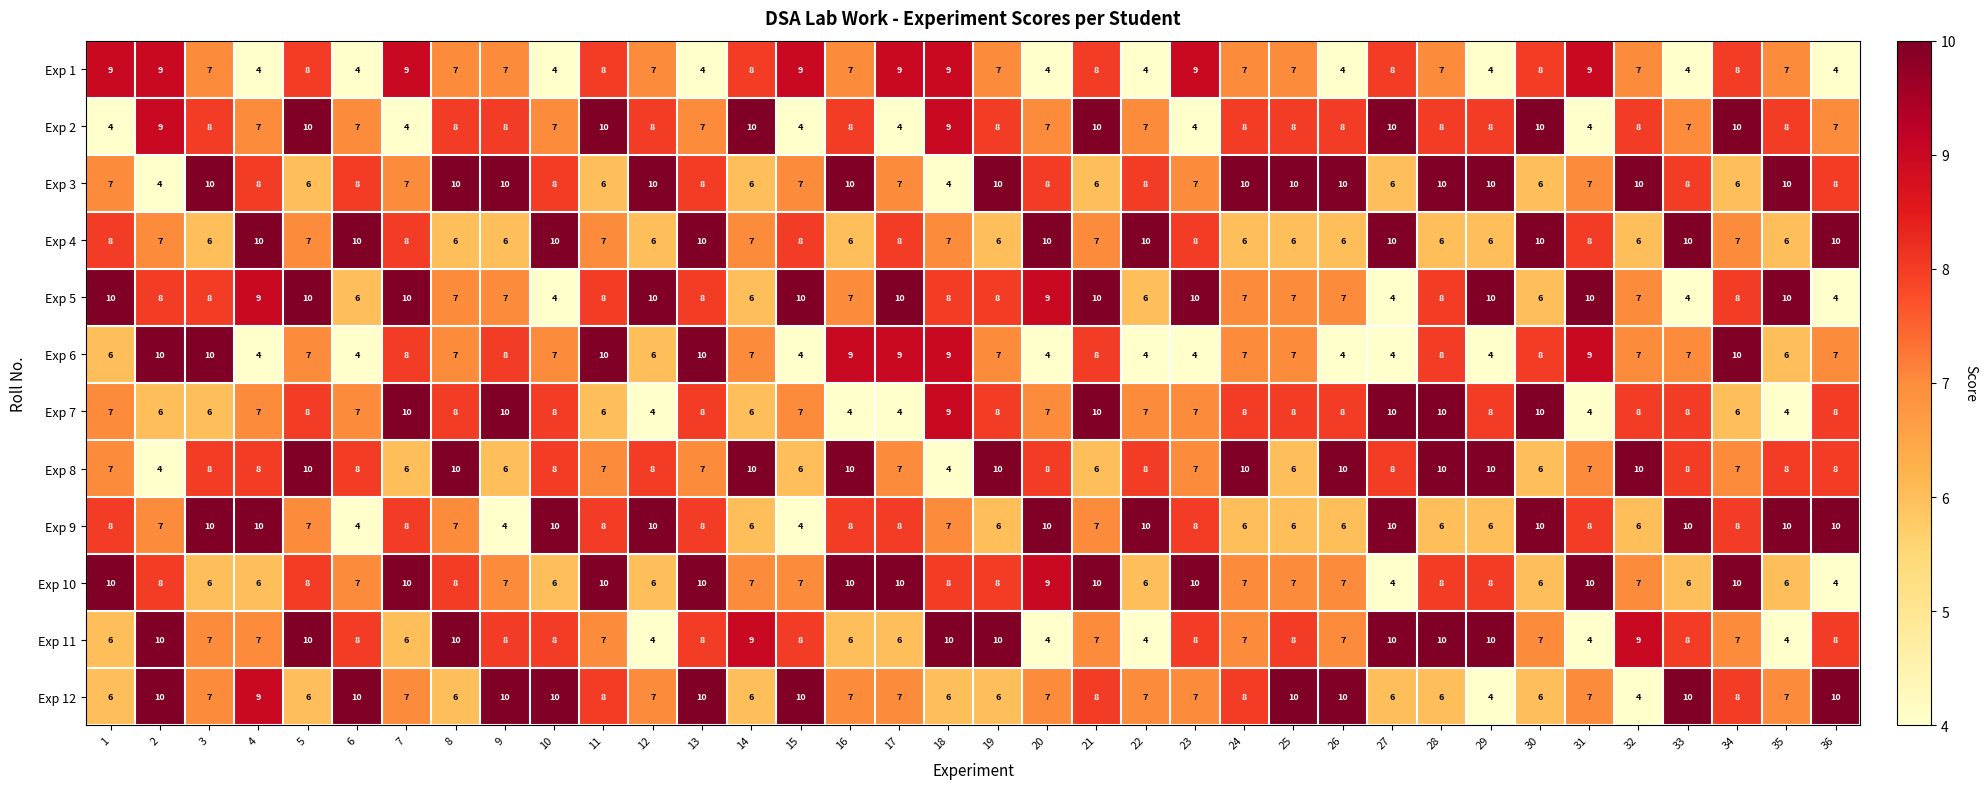

How many Exp 1 values are between 4 and 8?

28